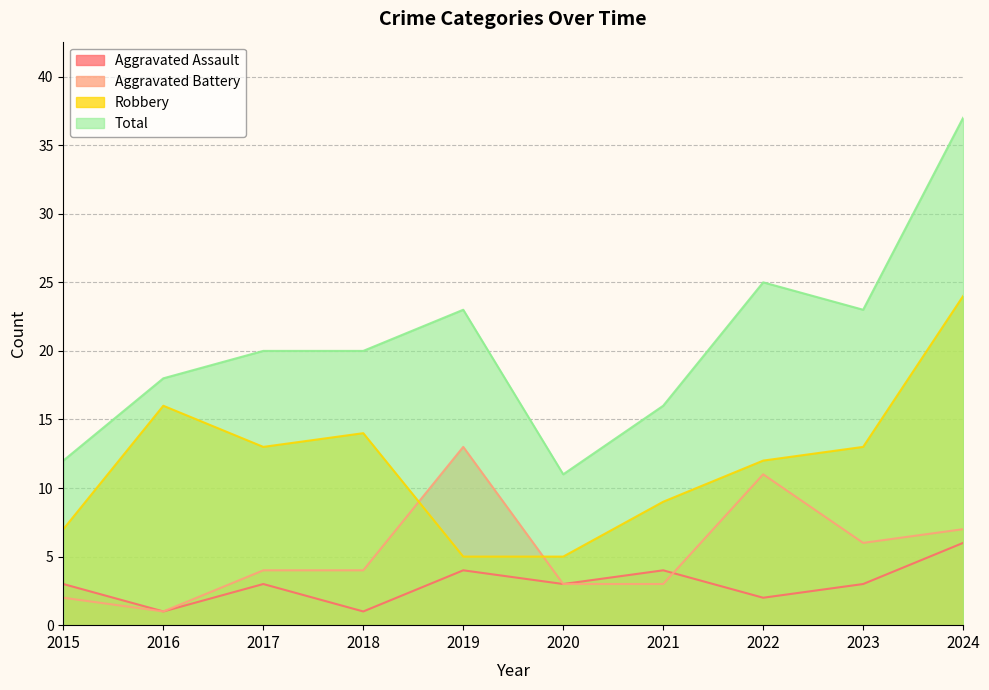

At which category is the sum across all series the highest?

2024